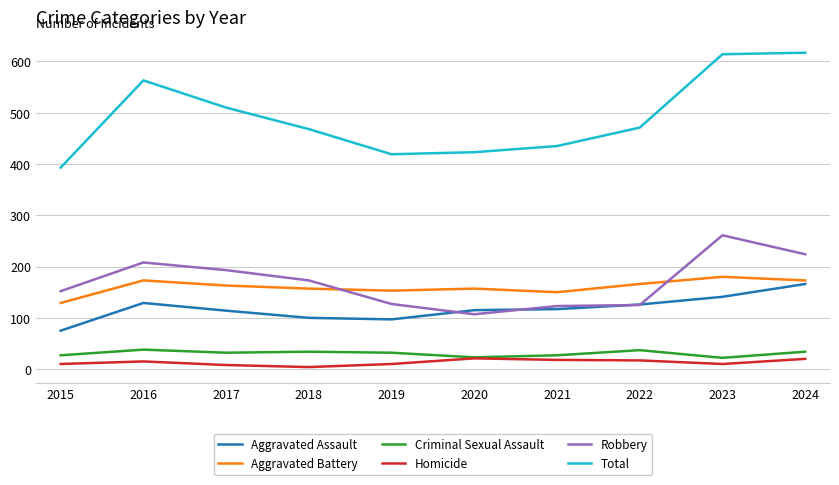

How many distinct data groups are displayed?

6